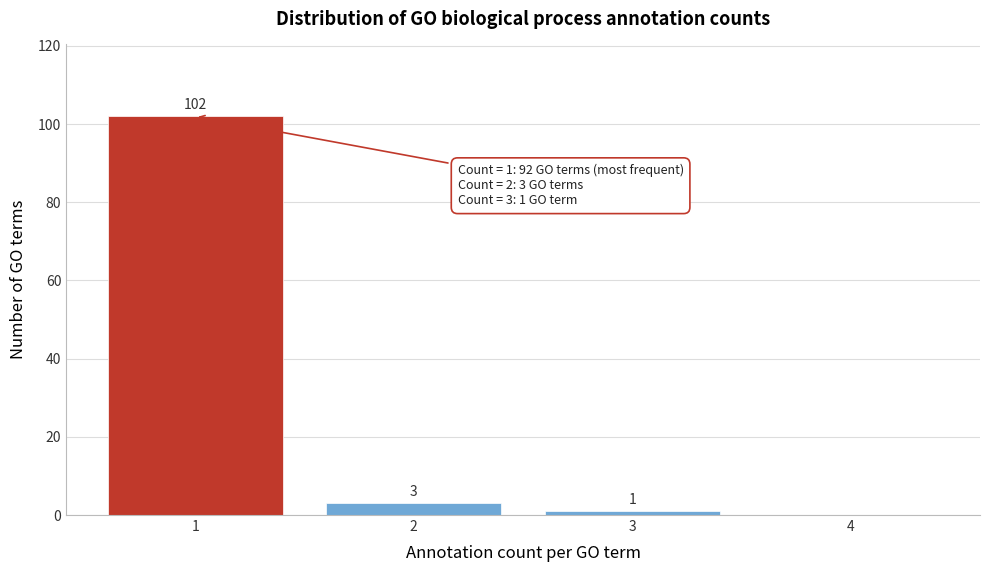

Over which range of the x-axis is the bar tallest?

0.5 to 1.5